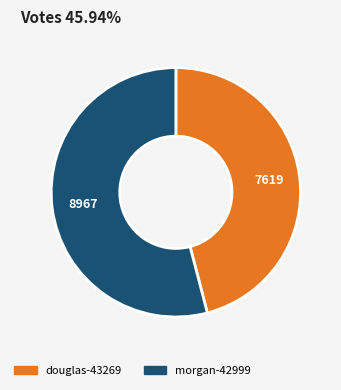

What is the smallest slice in the pie chart?

douglas-43269